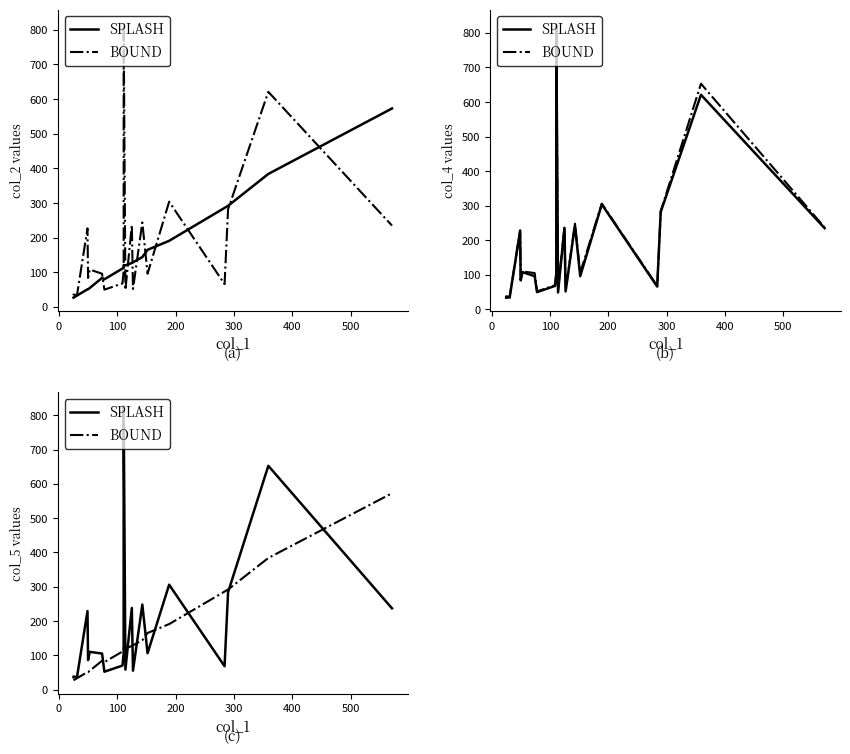

Does the chart have visible grid lines?

No